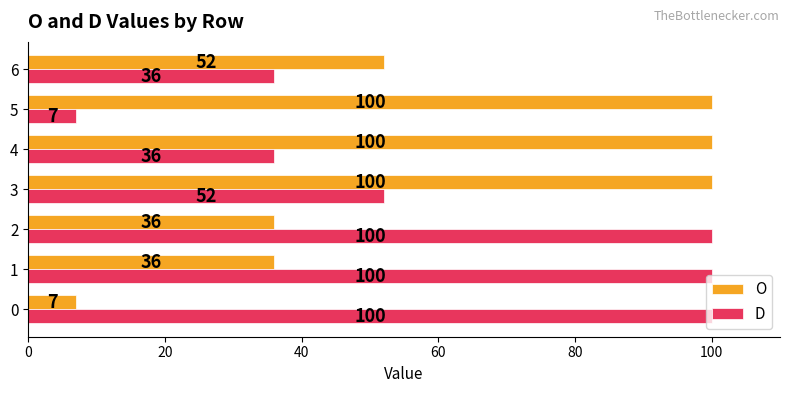

At how many categories does at least one series exceed 63?

6